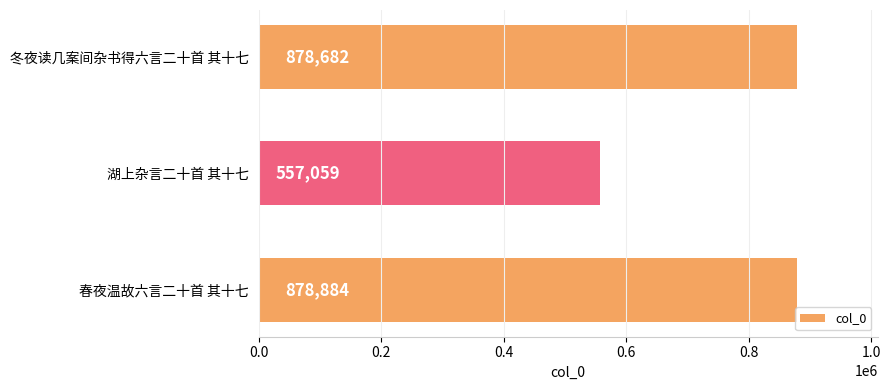

Rank the categories by value from highest to lowest.

春夜温故六言二十首 其十七, 冬夜读几案间杂书得六言二十首 其十七, 湖上杂言二十首 其十七